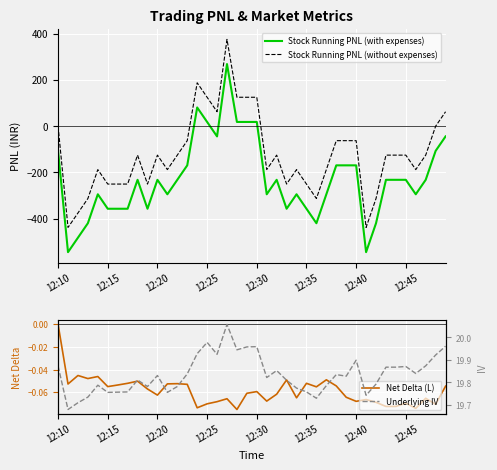

What is the value of the Stock Running PNL (with expenses) point at the 7th from the left?

-356.6